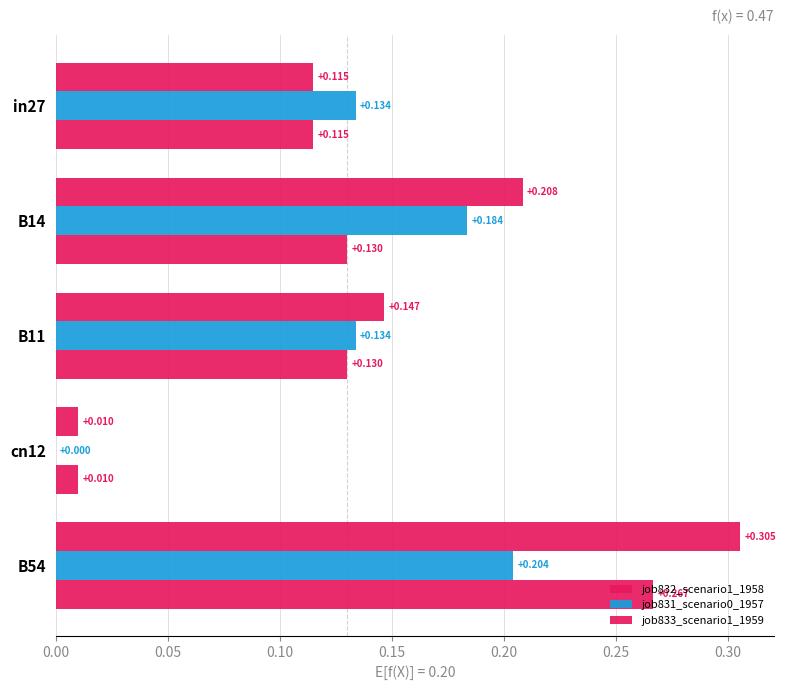

What is the greatest value displayed?

0.3